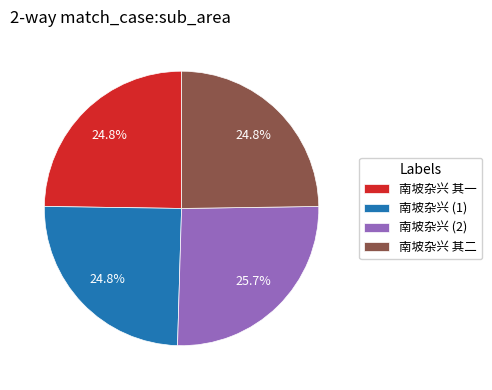

Does any single category account for the majority?

No